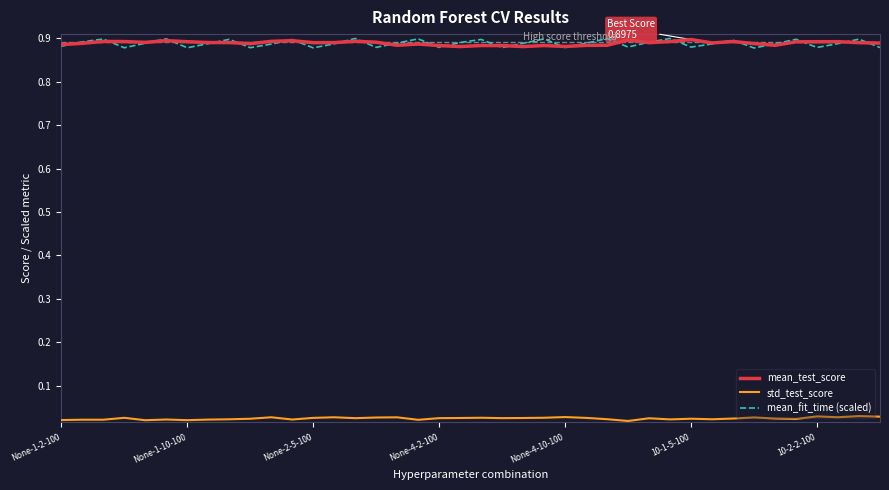

True or false: std_test_score and mean_test_score intersect in this chart.

False